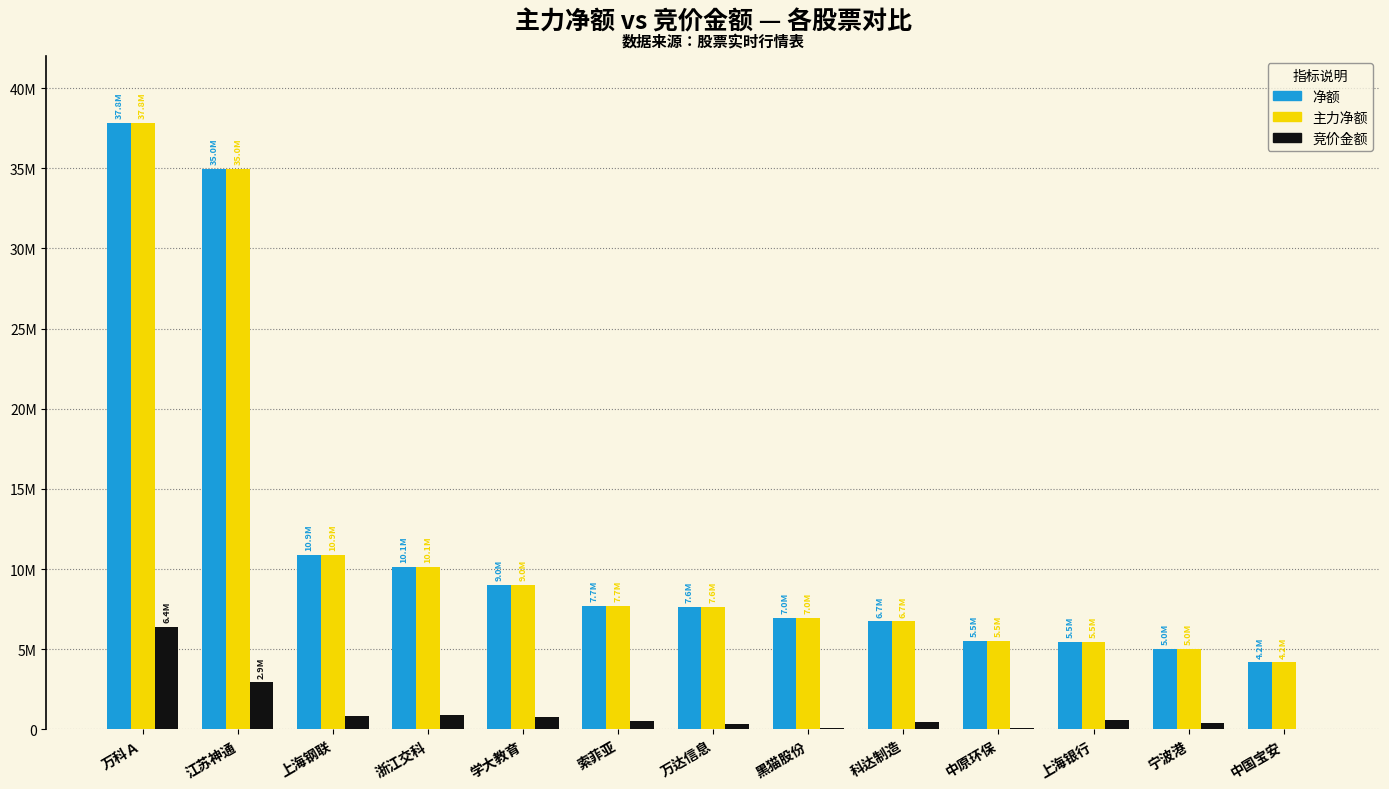

What are all the series names shown in the legend?

净额, 主力净额, 竞价金额